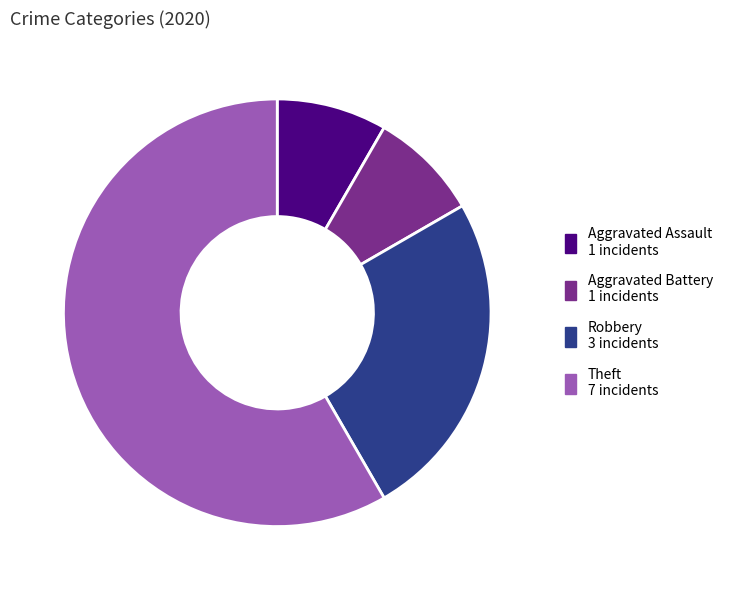

Combined, do Robbery and Aggravated Assault account for over 50%?

No